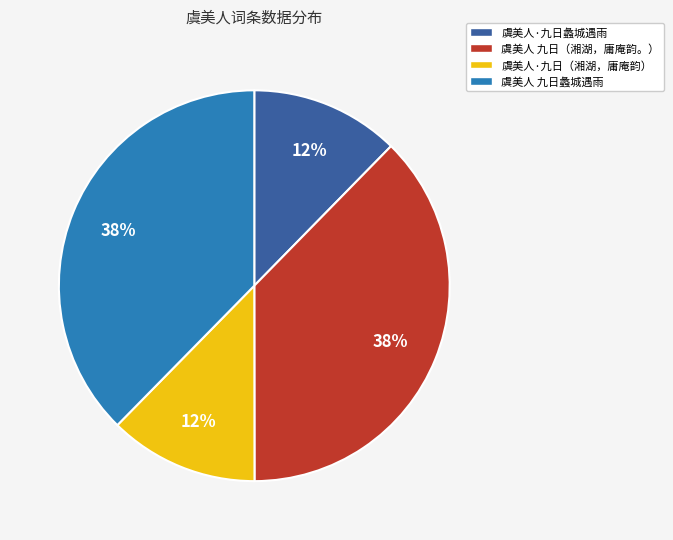

How many segments does this pie chart have?

4